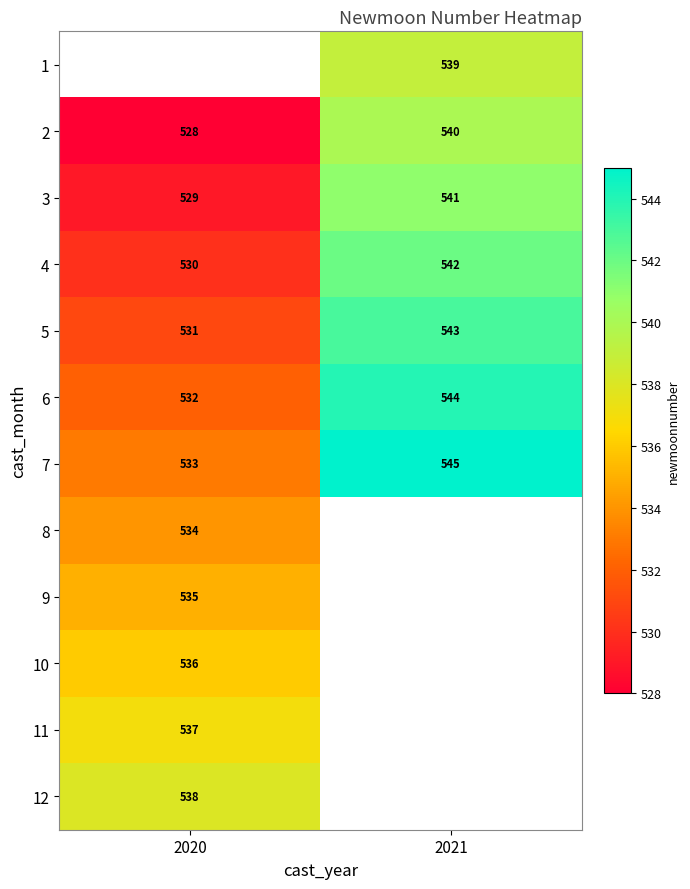

What is the minimum value shown in the chart?

528.0